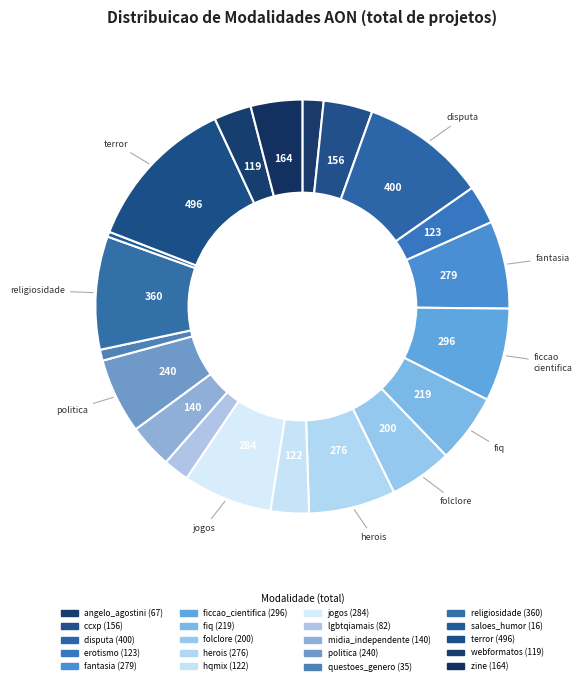

Count the number of slices in the pie.

20